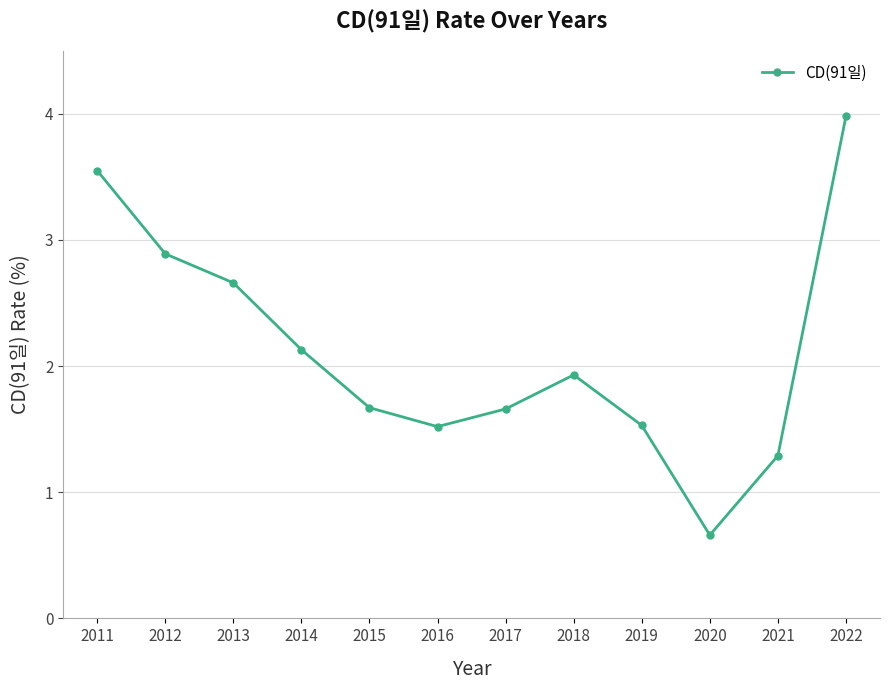

The value at 2017 is 1.7. True or false?

True